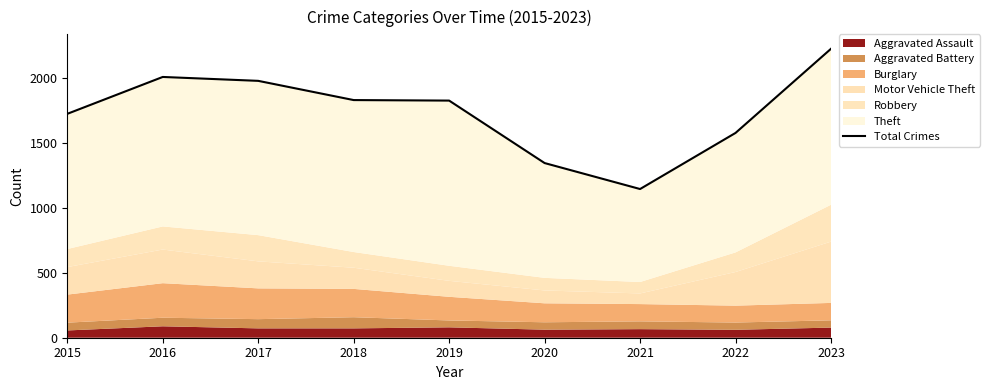

List the labels in order of value, smallest first.

2021, 2020, 2022, 2015, 2019, 2018, 2017, 2016, 2023